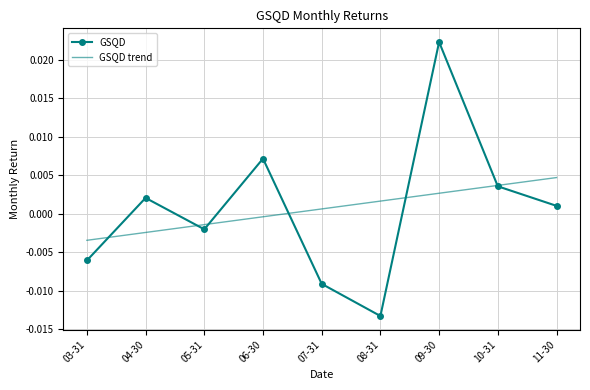

Which series changed the most between 07-31 and 08-31?

GSQD